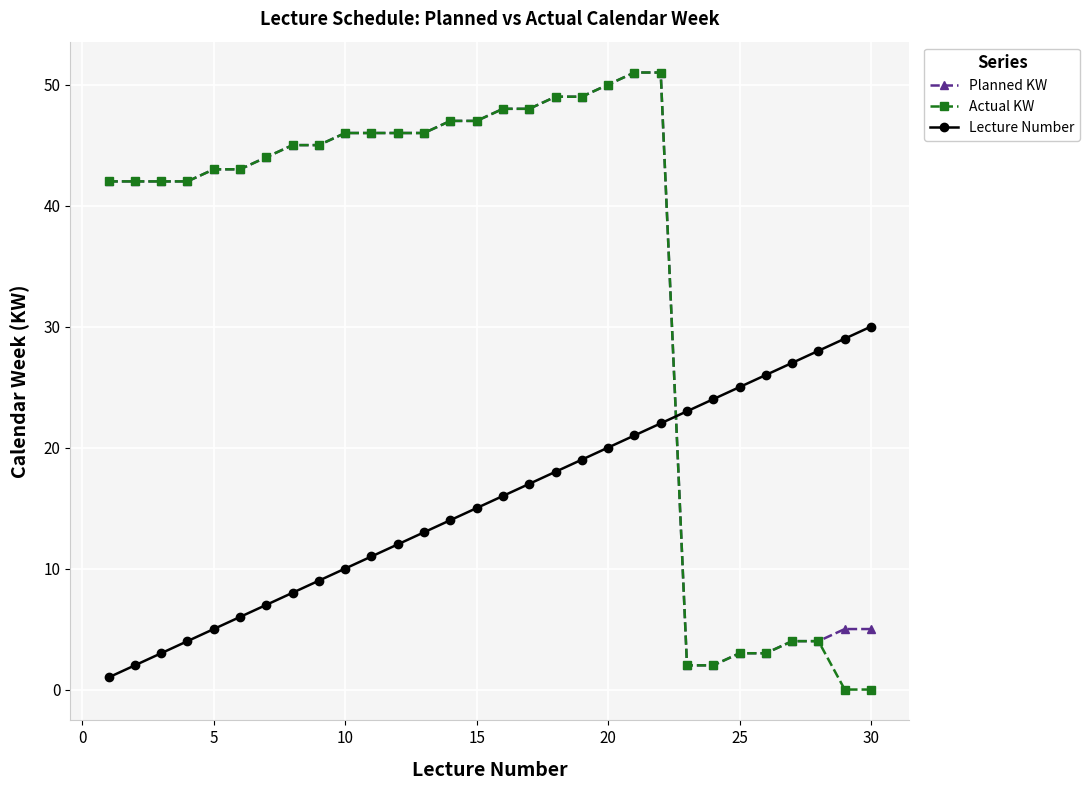

At how many categories does at least one series exceed 32?

22